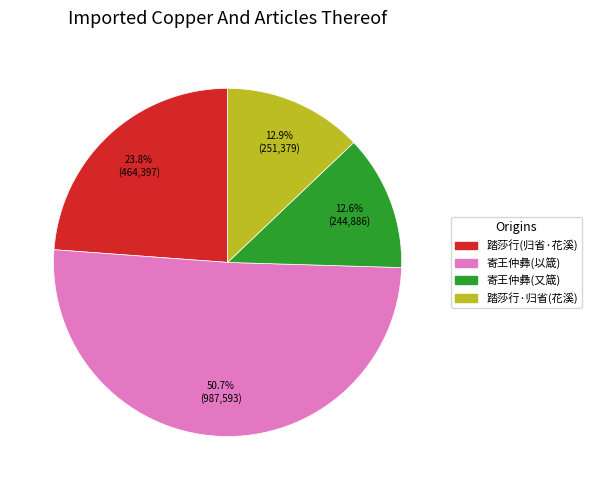

Is there any slice that represents more than half of the pie?

Yes